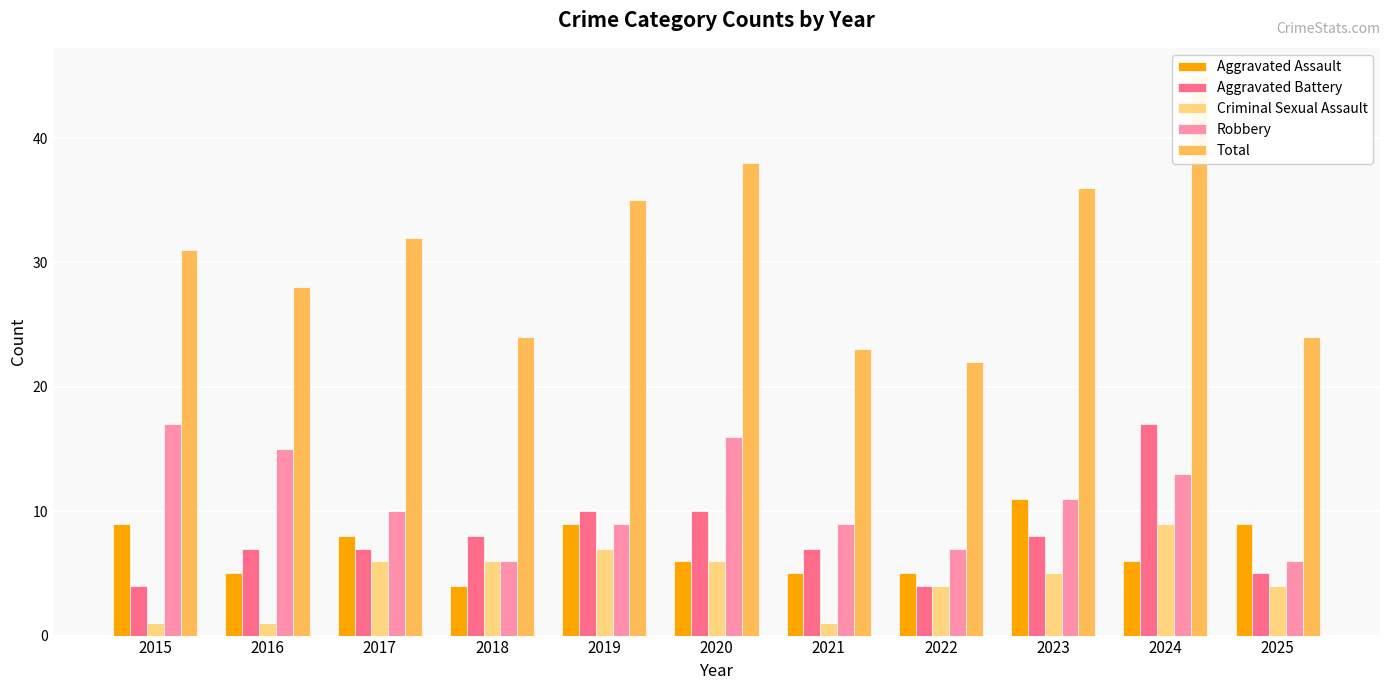

Between 2015 and 2021, which series saw the biggest shift?

Robbery